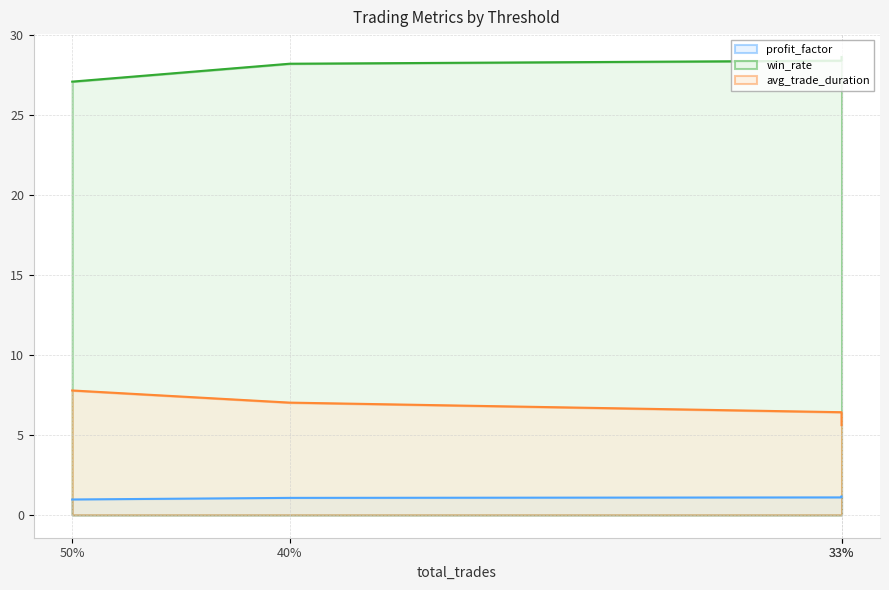

What is the greatest value displayed?

28.6